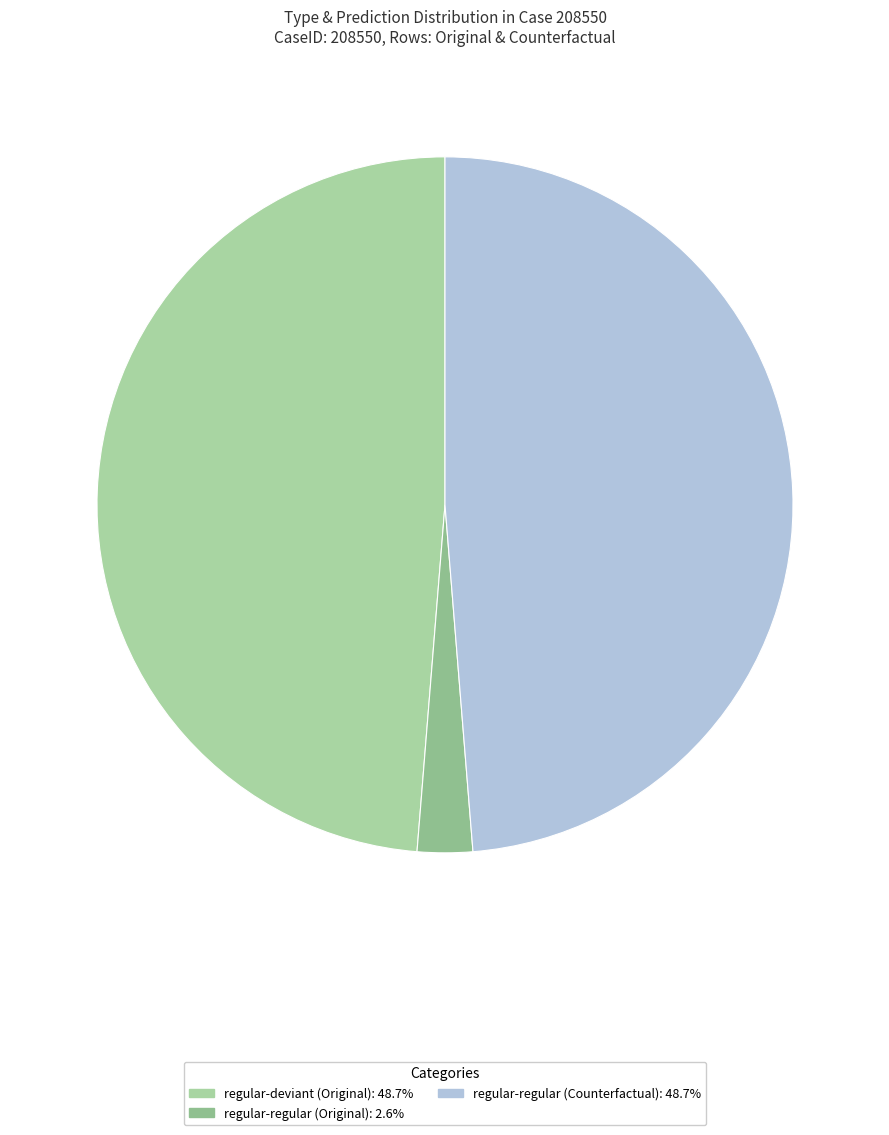

Is there a majority slice in this chart?

No